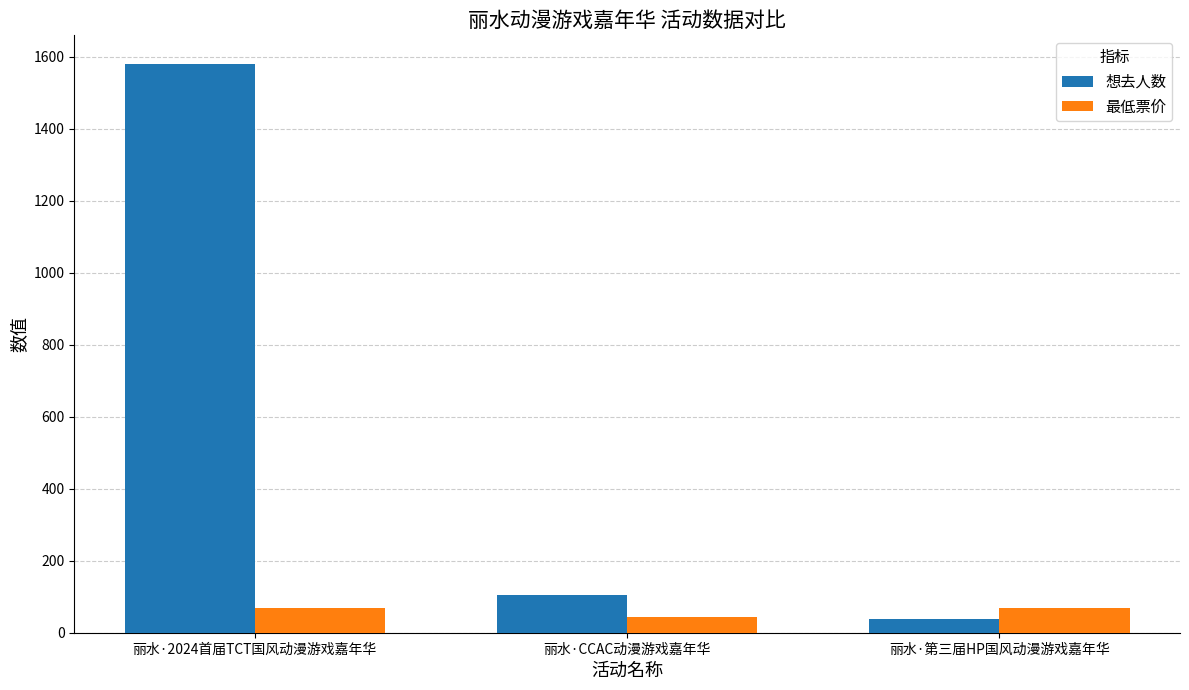

What is the label of the 1st bar from the left?

丽水·2024首届TCT国风动漫游戏嘉年华